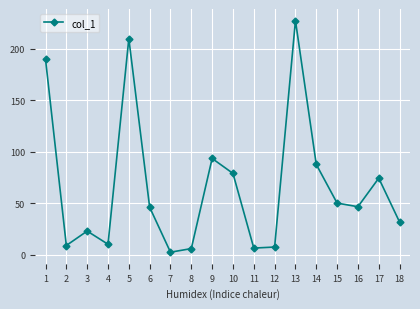

Where does the data first go above 46?

1